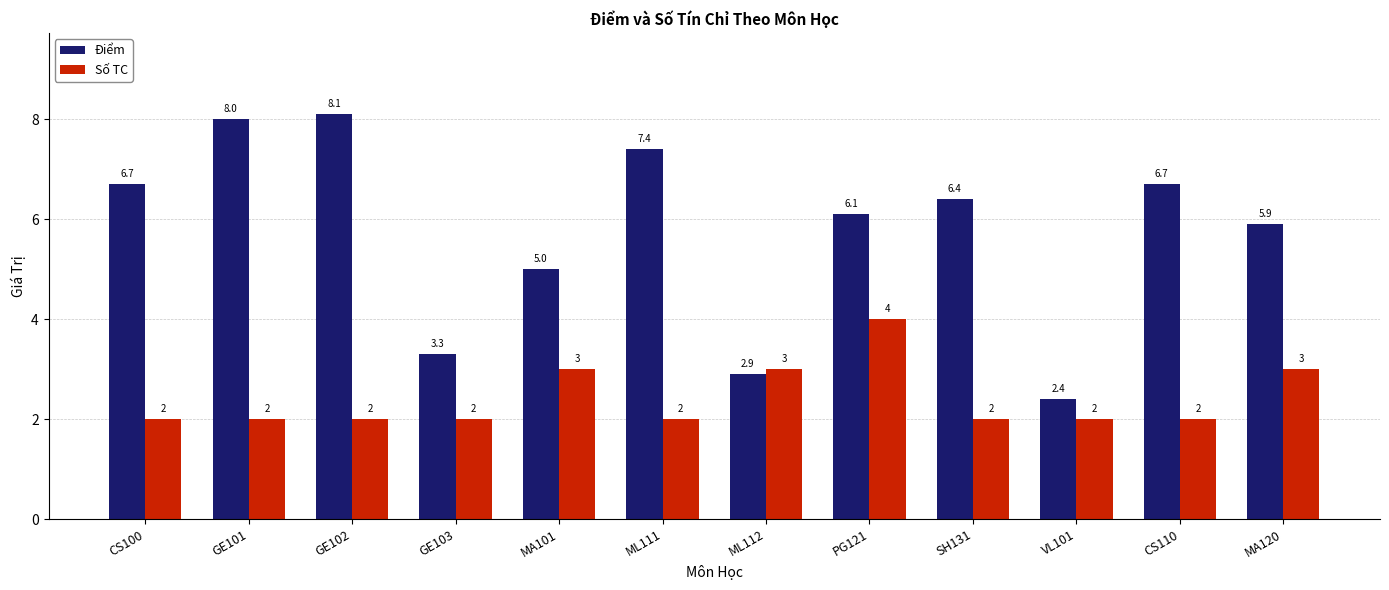

At PG121, list the series in order from largest to smallest.

Điểm, Số TC